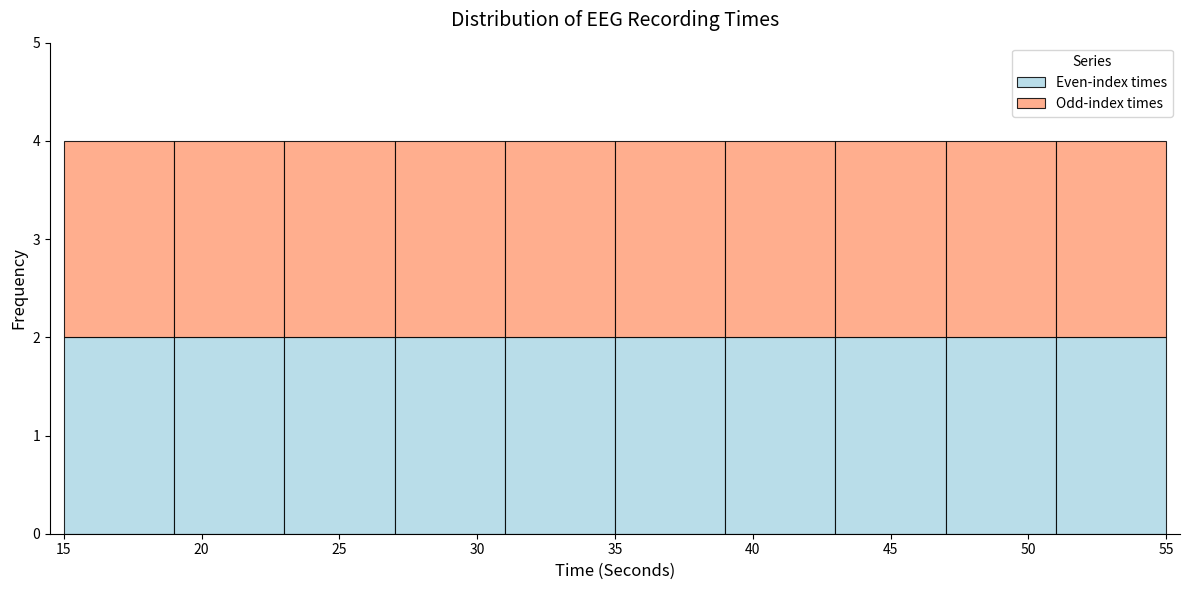

What is the total height of the stacked bar covering 35 to 39 on the x-axis? The values are not printed on the chart, so give them approximately, as read against the axis.

4